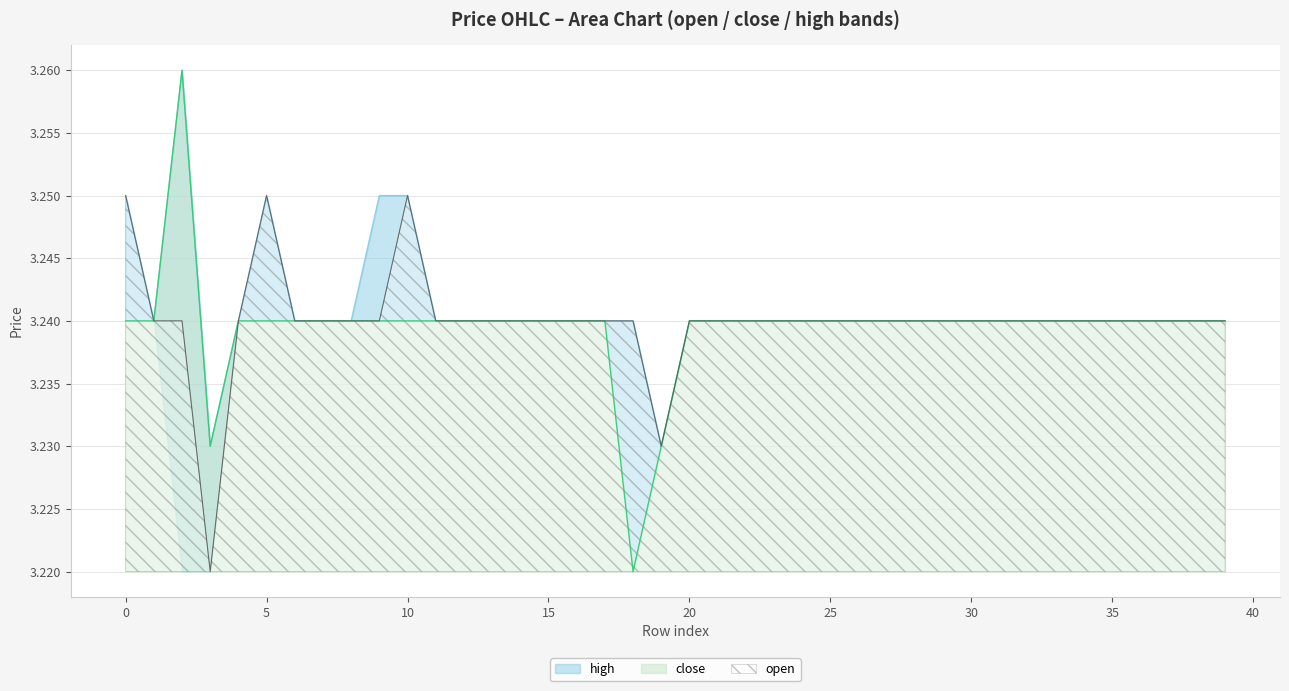

Does the chart display data point markers on the line(s)?

No